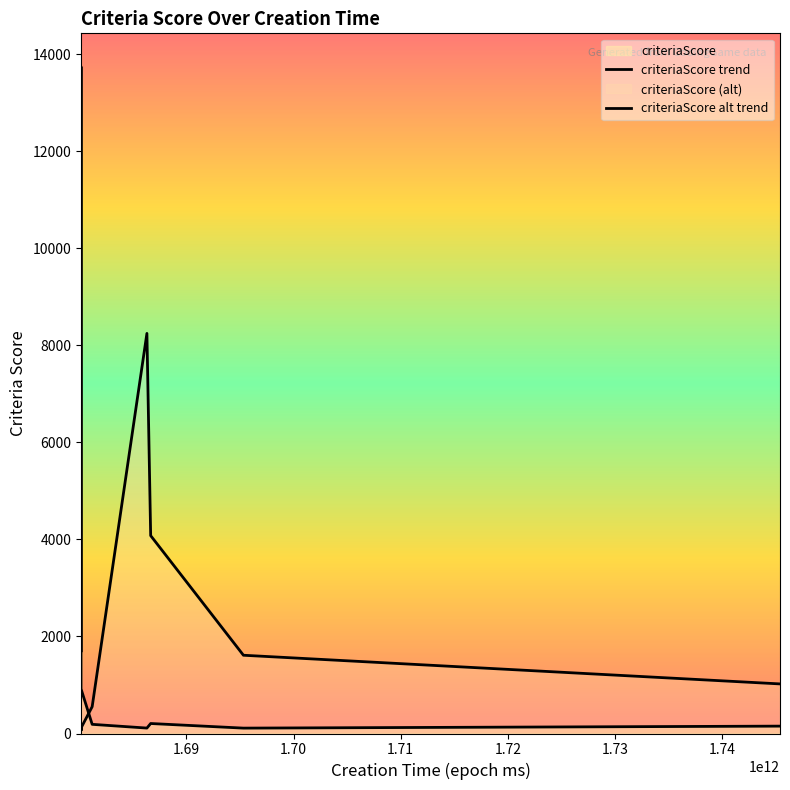

What is the value of the criteriaScore trend point at the 8th from the left?

206.0